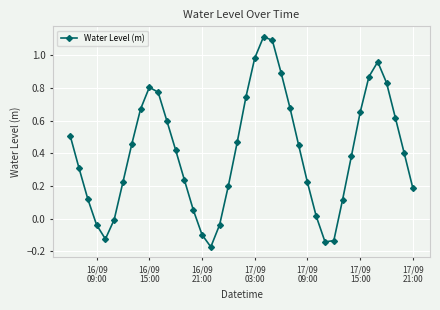

What is the maximum value shown in the chart?

1.1